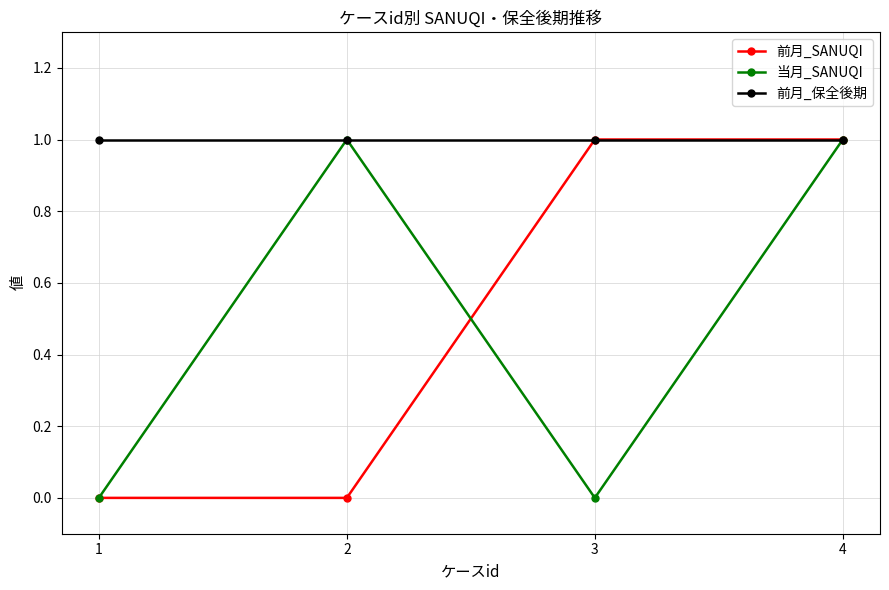

Reading right to left, transcribe all the data shown in this chart.

前月_SANUQI: 1	1	0	0
当月_SANUQI: 1	0	1	0
前月_保全後期: 1	1	1	1